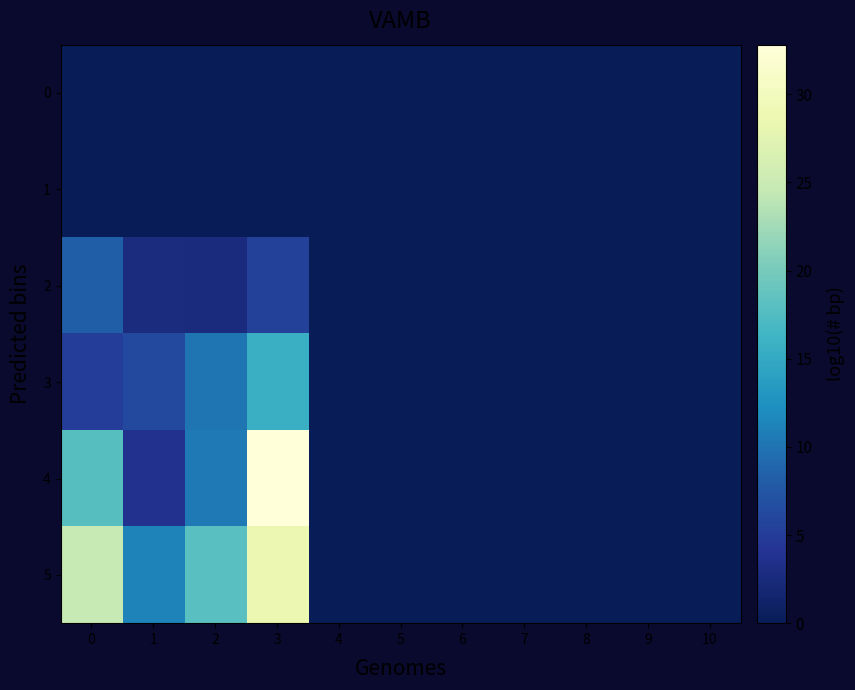

Which series has the largest total across all categories?

row_5